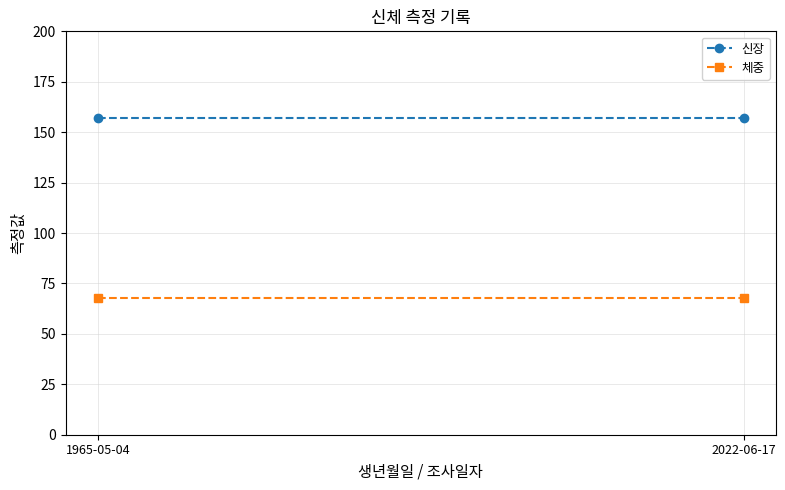

Rank the series by their average value, from lowest to highest.

체중, 신장